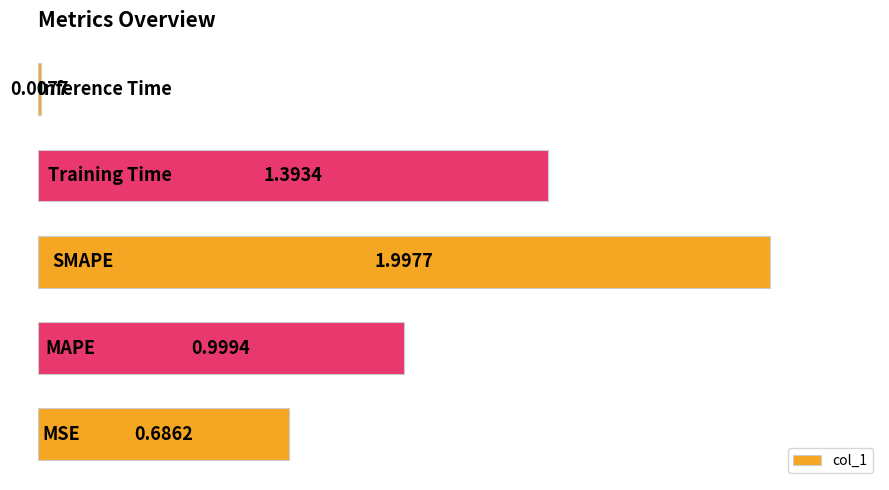

What is the difference between the second highest and minimum values?

1.4